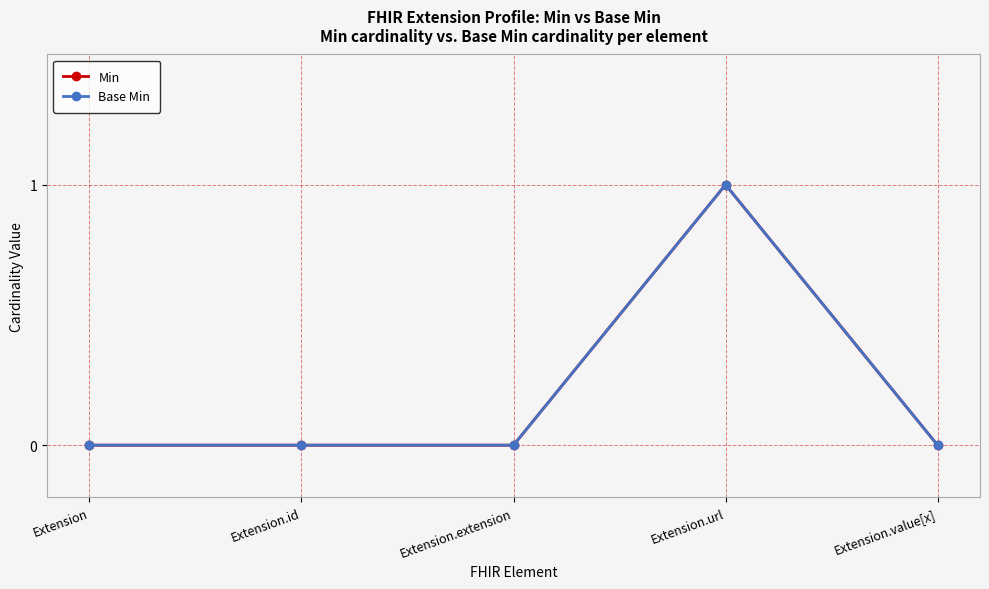

At which label is Base Min closest to 0?

Extension